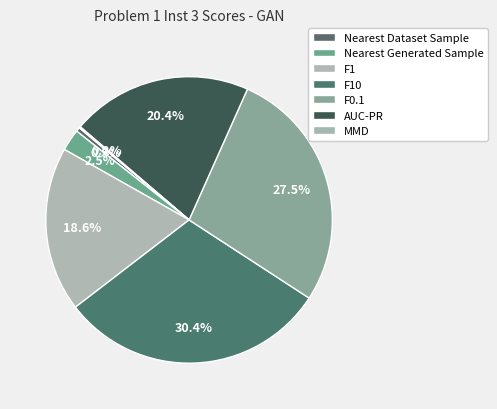

Which has a higher value, F10 or F1?

F10